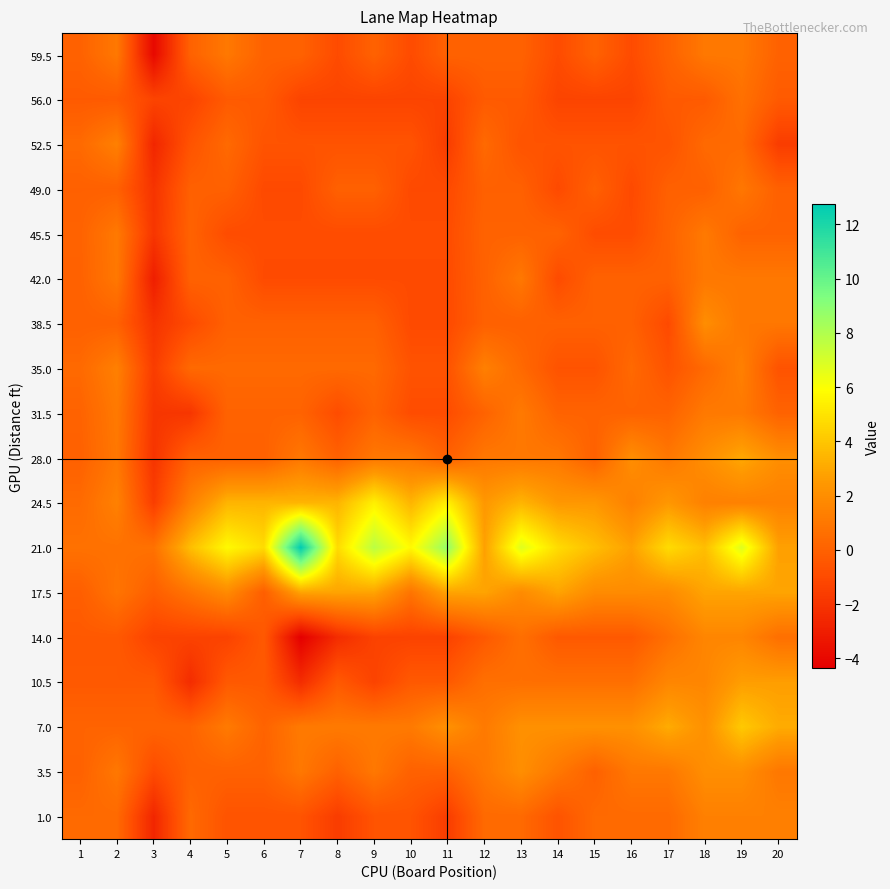

Reading right to left, transcribe all the data shown in this chart.

59.5: 20=0.0	19=1.0	18=1.0	17=0.0	16=-1.0	15=0.0	14=-1.0	13=0.0	12=0.0	11=0.0	10=-1.0	9=0.0	8=-1.0	7=0.0	6=0.0	5=1.0	4=0.0	3=-4.0	2=1.0	1=0.0
56.0: 20=-0.3	19=0.7	18=-0.3	17=-0.3	16=-1.3	15=-1.3	14=-1.3	13=-0.3	12=-0.3	11=-1.3	10=-1.3	9=-1.3	8=-1.3	7=-1.3	6=-0.3	5=-0.3	4=-1.3	3=-1.3	2=-0.3	1=-0.3
52.5: 20=-1.6	19=0.4	18=0.4	17=-0.6	16=-0.6	15=-0.6	14=-0.6	13=-0.6	12=0.4	11=-1.6	10=-0.6	9=-0.6	8=-0.6	7=-0.6	6=-0.6	5=0.4	4=-0.6	3=-2.6	2=1.4	1=0.4
49.0: 20=-0.0	19=1.0	18=-0.0	17=-0.0	16=-1.0	15=-0.0	14=-1.0	13=-0.0	12=-0.0	11=-1.0	10=-1.0	9=-0.0	8=-0.0	7=-1.0	6=-1.0	5=-0.0	4=-0.0	3=-2.0	2=-0.0	1=-0.0
45.5: 20=0.1	19=0.1	18=1.1	17=0.1	16=-0.9	15=-0.9	14=0.1	13=0.1	12=0.1	11=-0.9	10=-0.9	9=-0.9	8=-0.9	7=-0.9	6=-0.9	5=-0.9	4=0.1	3=-1.9	2=1.1	1=0.1
42.0: 20=1.0	19=1.0	18=1.0	17=0.0	16=0.0	15=0.0	14=-1.0	13=1.0	12=0.0	11=-1.0	10=-1.0	9=-1.0	8=-1.0	7=-1.0	6=-1.0	5=0.0	4=0.0	3=-3.0	2=1.0	1=0.0
38.5: 20=1.0	19=1.0	18=2.0	17=-1.0	16=-0.0	15=-0.0	14=-0.0	13=-0.0	12=-0.0	11=-1.0	10=-1.0	9=-0.0	8=-0.0	7=-0.0	6=-0.0	5=-0.0	4=-1.0	3=-2.0	2=-0.0	1=-0.0
35.0: 20=-0.6	19=1.4	18=0.4	17=-0.6	16=0.4	15=-0.6	14=-0.6	13=0.4	12=1.4	11=-0.6	10=-0.6	9=0.4	8=0.4	7=0.4	6=0.4	5=0.4	4=0.4	3=-1.6	2=1.4	1=0.4
31.5: 20=0.1	19=1.1	18=1.1	17=0.1	16=0.1	15=0.1	14=0.1	13=1.1	12=0.1	11=-0.9	10=-0.9	9=0.1	8=-0.9	7=0.1	6=0.1	5=0.1	4=-1.9	3=-1.9	2=1.1	1=0.1
28.0: 20=2.0	19=3.0	18=2.0	17=1.0	16=2.0	15=0.0	14=1.0	13=1.0	12=1.0	11=0.0	10=1.0	9=1.0	8=0.0	7=1.0	6=0.0	5=0.0	4=0.0	3=-2.0	2=1.0	1=0.0
24.5: 20=1.4	19=1.4	18=1.4	17=2.4	16=1.4	15=2.4	14=2.4	13=3.4	12=2.4	11=5.4	10=3.4	9=5.4	8=3.4	7=3.4	6=3.4	5=3.4	4=1.4	3=-1.6	2=1.4	1=0.4
21.0: 20=2.7	19=6.7	18=3.7	17=4.7	16=2.7	15=3.7	14=4.7	13=6.7	12=2.7	11=8.7	10=5.7	9=7.7	8=4.7	7=12.7	6=4.7	5=5.7	4=3.7	3=0.7	2=0.7	1=0.7
17.5: 20=2.9	19=2.9	18=2.9	17=1.9	16=1.9	15=1.9	14=2.9	13=1.9	12=2.9	11=2.9	10=0.9	9=2.9	8=2.9	7=2.9	6=-0.1	5=1.9	4=0.9	3=-0.1	2=0.9	1=-0.1
14.0: 20=0.6	19=1.6	18=1.6	17=0.6	16=-0.4	15=-0.4	14=-0.4	13=0.6	12=-0.4	11=-1.4	10=-1.4	9=-1.4	8=-2.4	7=-4.4	6=-0.4	5=-1.4	4=-1.4	3=-1.4	2=-0.4	1=-0.4
10.5: 20=2.7	19=2.7	18=1.7	17=1.7	16=0.7	15=0.7	14=0.7	13=0.7	12=0.7	11=-0.3	10=-0.3	9=-1.3	8=-0.3	7=-2.3	6=-0.3	5=-0.3	4=-2.3	3=-0.3	2=-0.3	1=-0.3
7.0: 20=3.1	19=4.1	18=2.1	17=3.1	16=2.1	15=2.1	14=2.1	13=2.1	12=1.1	11=2.1	10=1.1	9=1.1	8=1.1	7=1.1	6=0.1	5=1.1	4=0.1	3=0.1	2=0.1	1=0.1
3.5: 20=1.0	19=2.0	18=2.0	17=1.0	16=1.0	15=0.0	14=1.0	13=2.0	12=1.0	11=0.0	10=0.0	9=1.0	8=0.0	7=1.0	6=0.0	5=0.0	4=0.0	3=-1.0	2=1.0	1=0.0
1.0: 20=1.4	19=1.4	18=1.4	17=0.4	16=0.4	15=0.4	14=-0.6	13=0.4	12=0.4	11=-1.6	10=-0.6	9=-0.6	8=-1.6	7=-0.6	6=-0.6	5=-0.6	4=0.4	3=-2.6	2=0.4	1=0.4